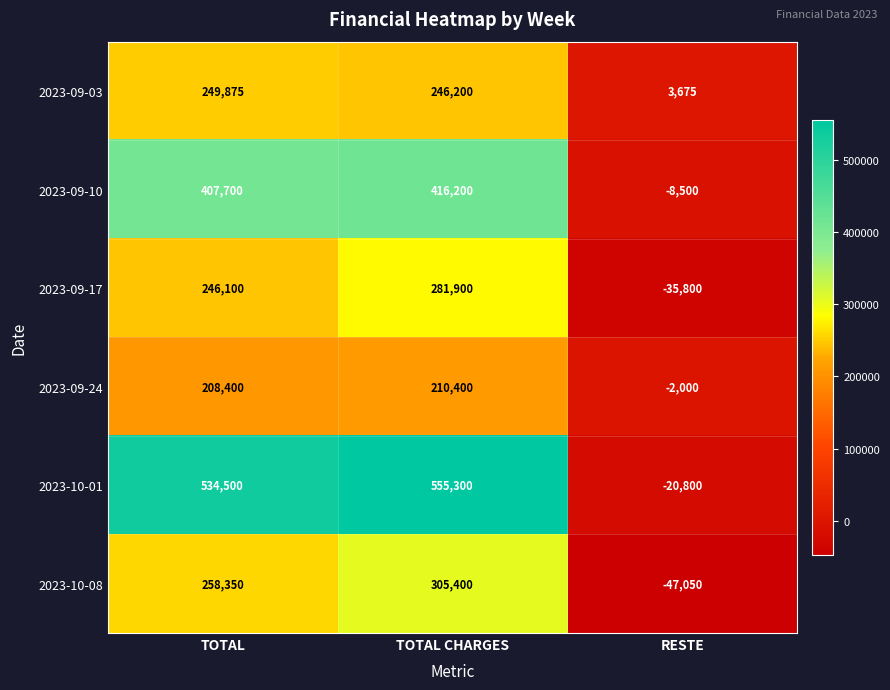

Reading left to right, what are all the values shown in this chart?

2023-09-03: 249875	246200	3675
2023-09-10: 407700	416200	-8500
2023-09-17: 246100	281900	-35800
2023-09-24: 208400	210400	-2000
2023-10-01: 534500	555300	-20800
2023-10-08: 258350	305400	-47050